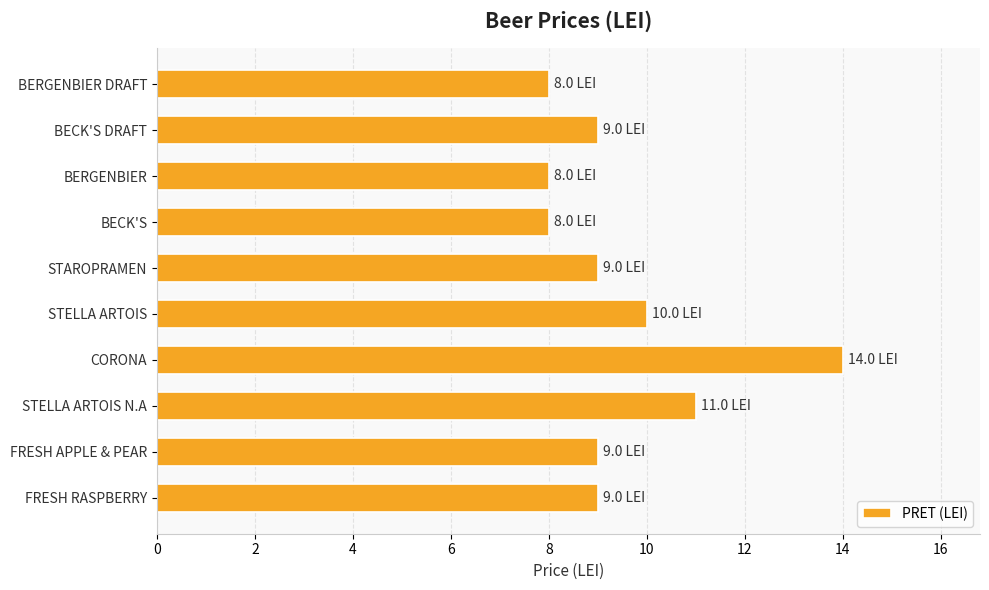

Approximately how many times larger is the value at BERGENBIER DRAFT compared to CORONA?

0.6